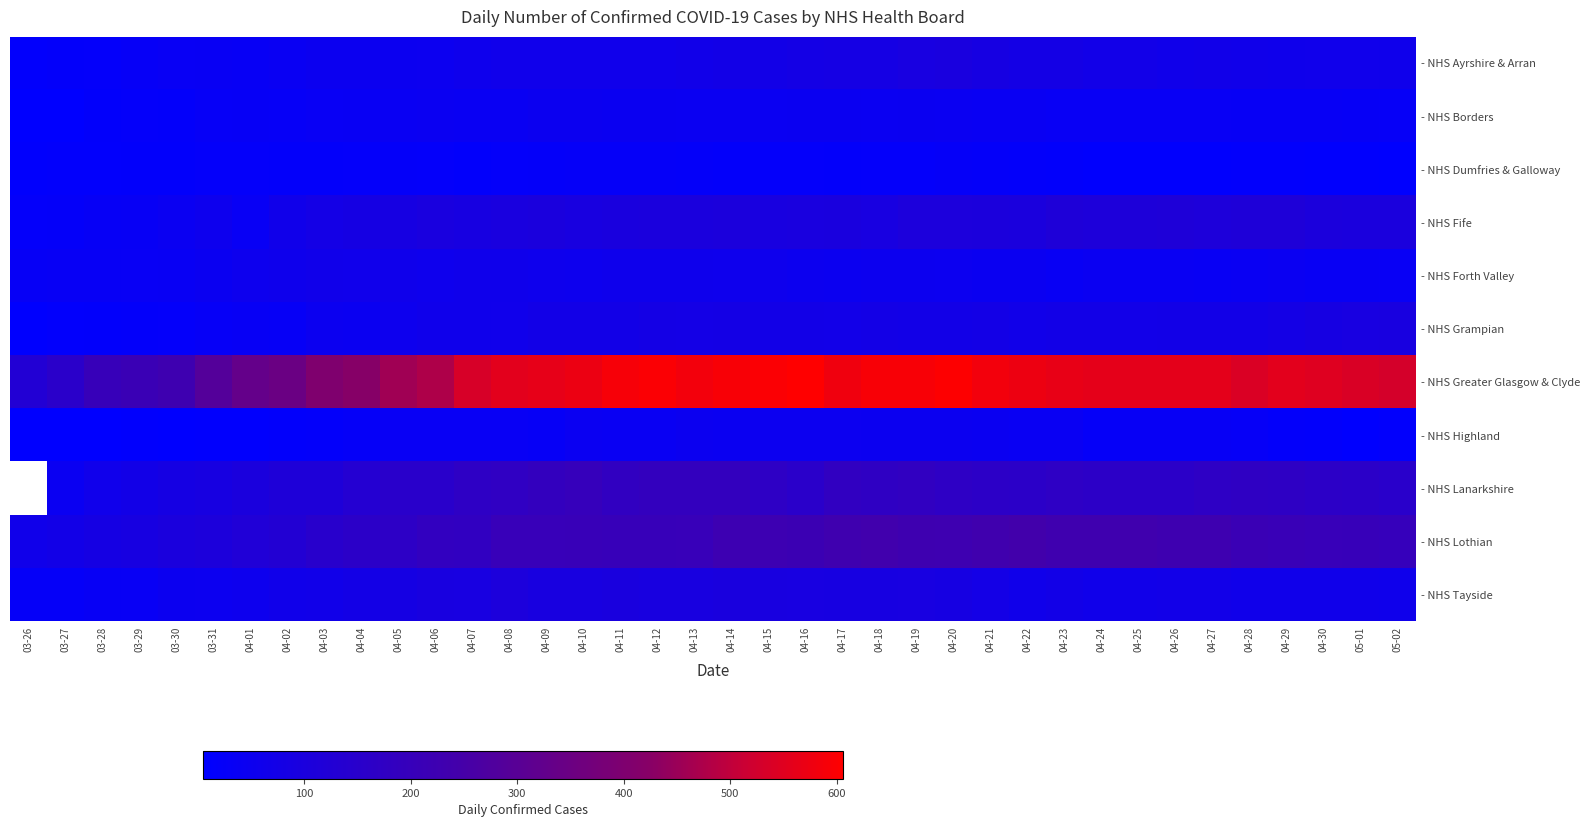

Which series changed the most between 04-03 and 04-22?

- NHS Greater Glasgow & Clyde